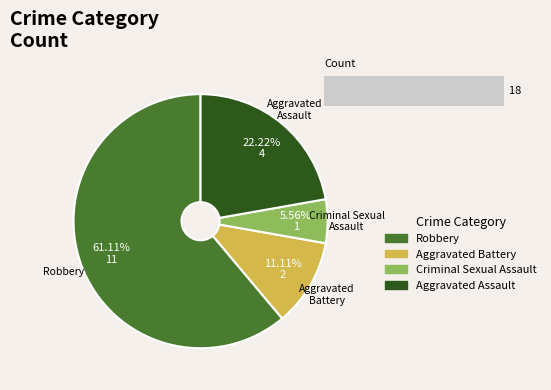

The Criminal Sexual Assault slice represents 1% of the pie. True or false?

False